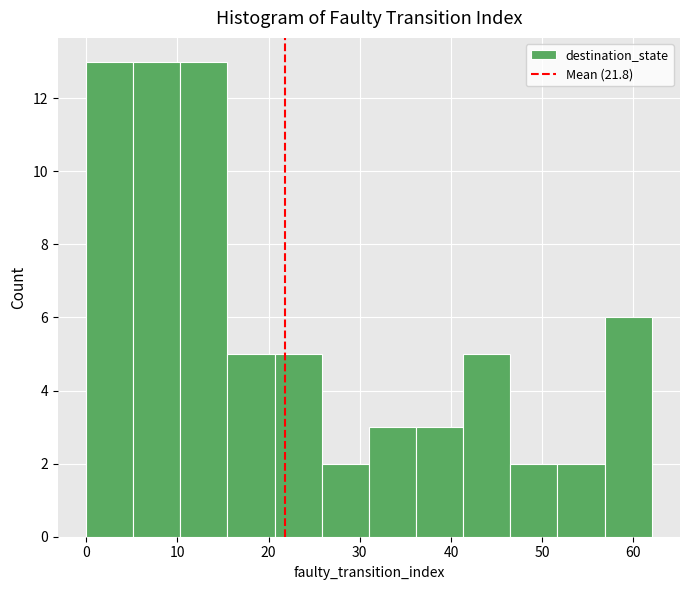

Reading left to right, transcribe this chart: for each bar, give the range it covers on the x-axis and its height. Neither the bar edges nor the heights are printed on the chart, so give them approximately, as read against the axes.

0 to 5: 13
5 to 10: 13
10 to 16: 13
16 to 21: 5
21 to 26: 5
26 to 31: 2
31 to 36: 3
36 to 41: 3
41 to 47: 5
47 to 52: 2
52 to 57: 2
57 to 62: 6